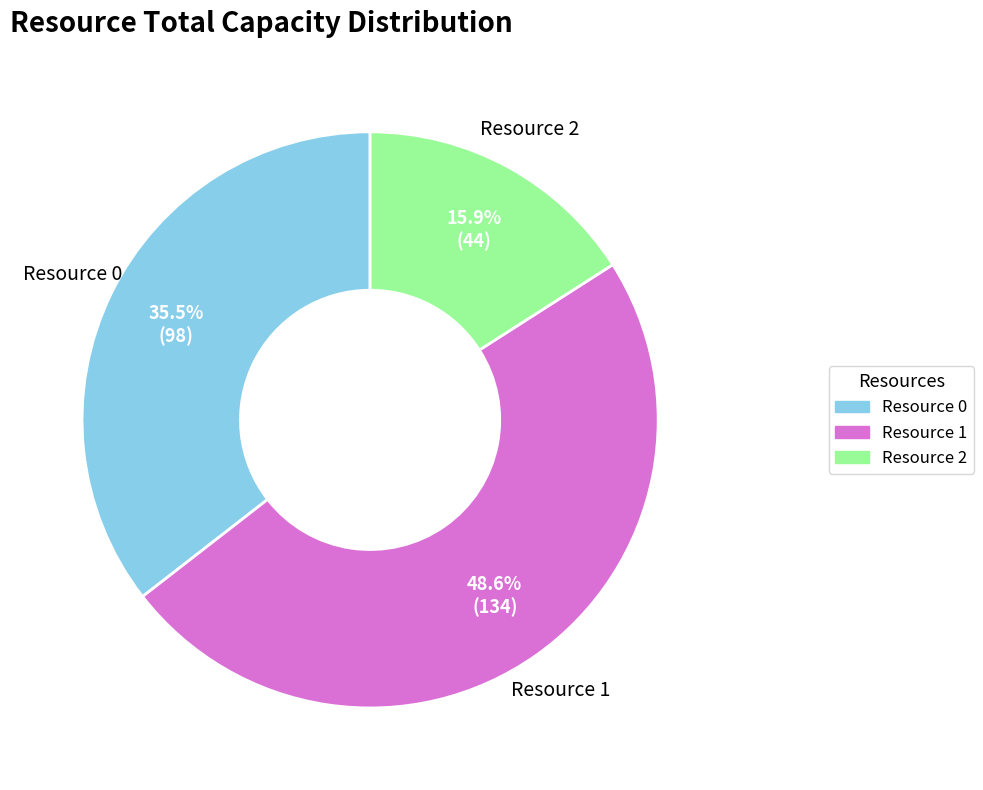

Which has a higher value, Resource 1 or Resource 0?

Resource 1